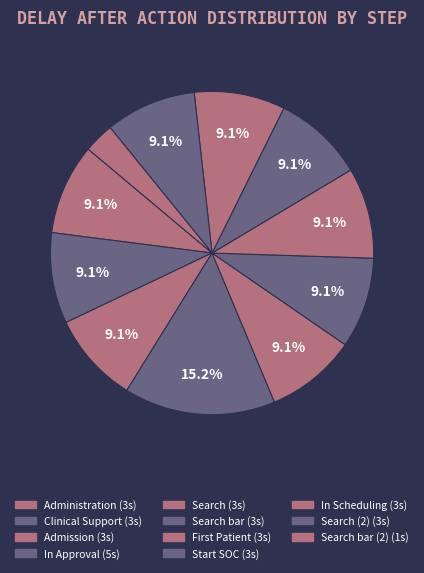

Which slice is the smallest?

Search bar (2)